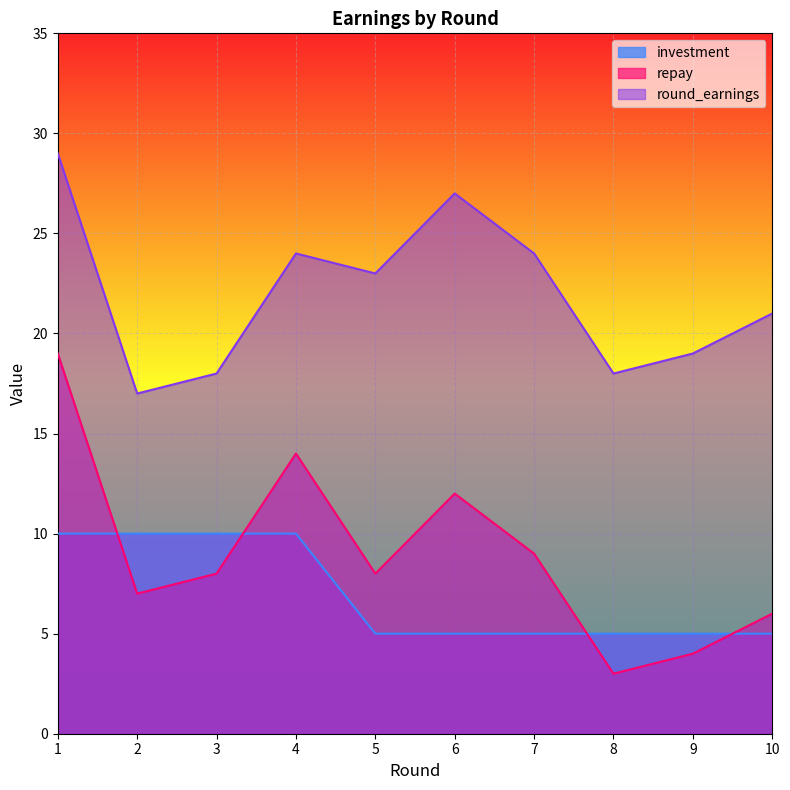

At how many categories does at least one series exceed 3?

10